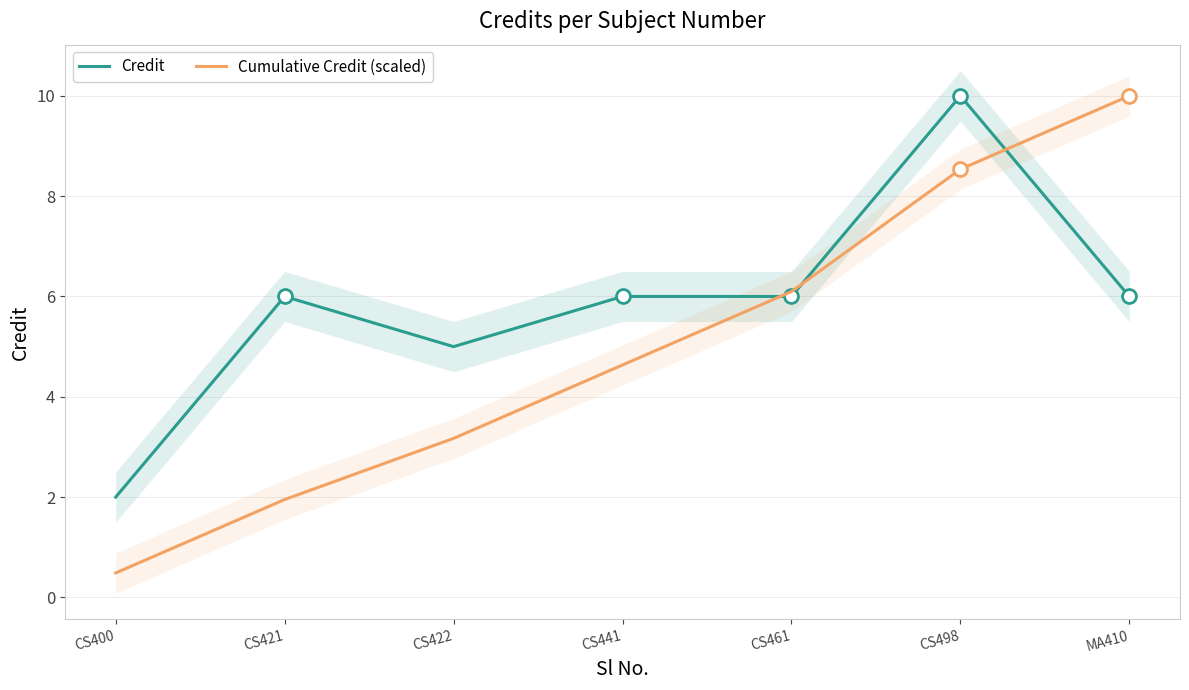

Where is Cumulative Credit (scaled) nearest to the value 5?

CS441